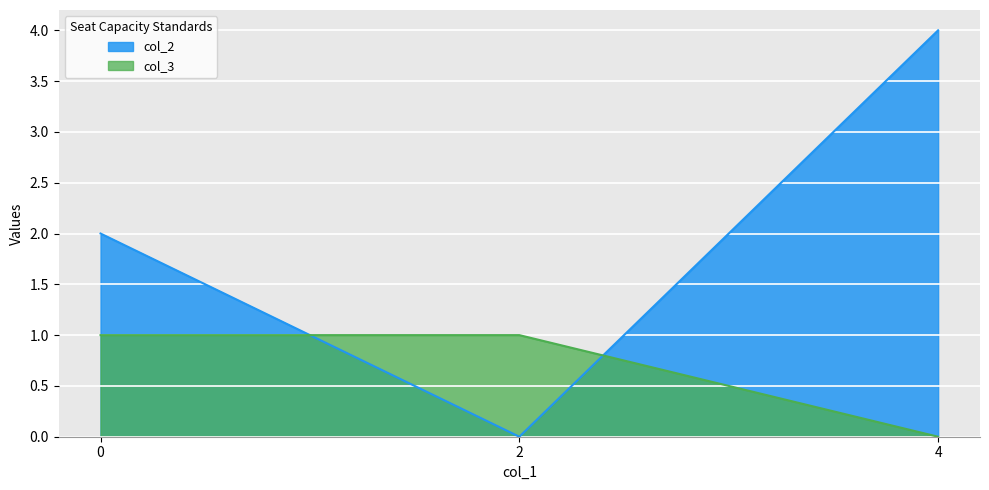

Which series has the widest spread of values?

col_2